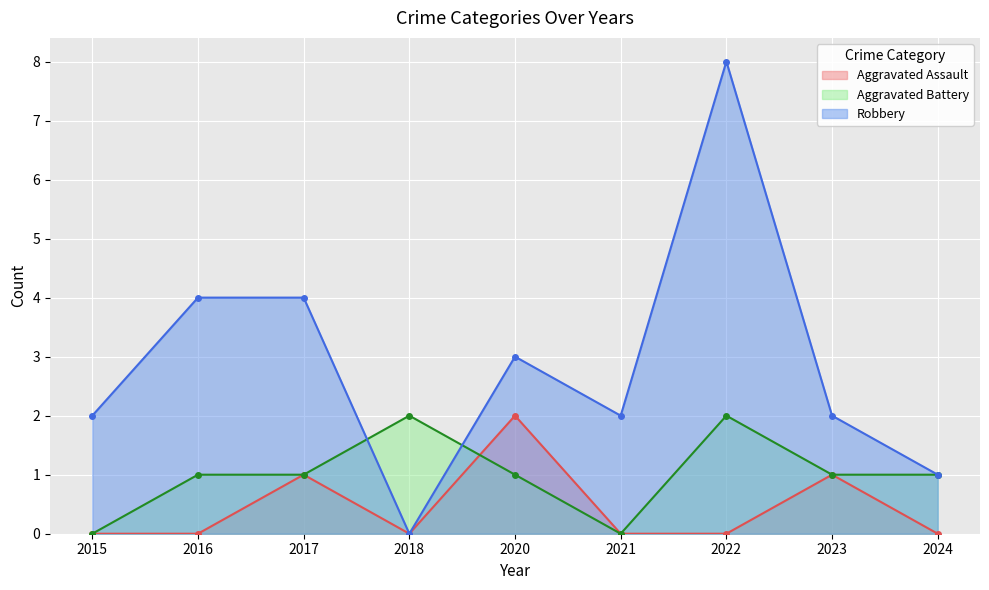

List the labels in order of Aggravated Battery value, smallest first.

2015, 2021, 2016, 2017, 2020, 2023, 2024, 2018, 2022